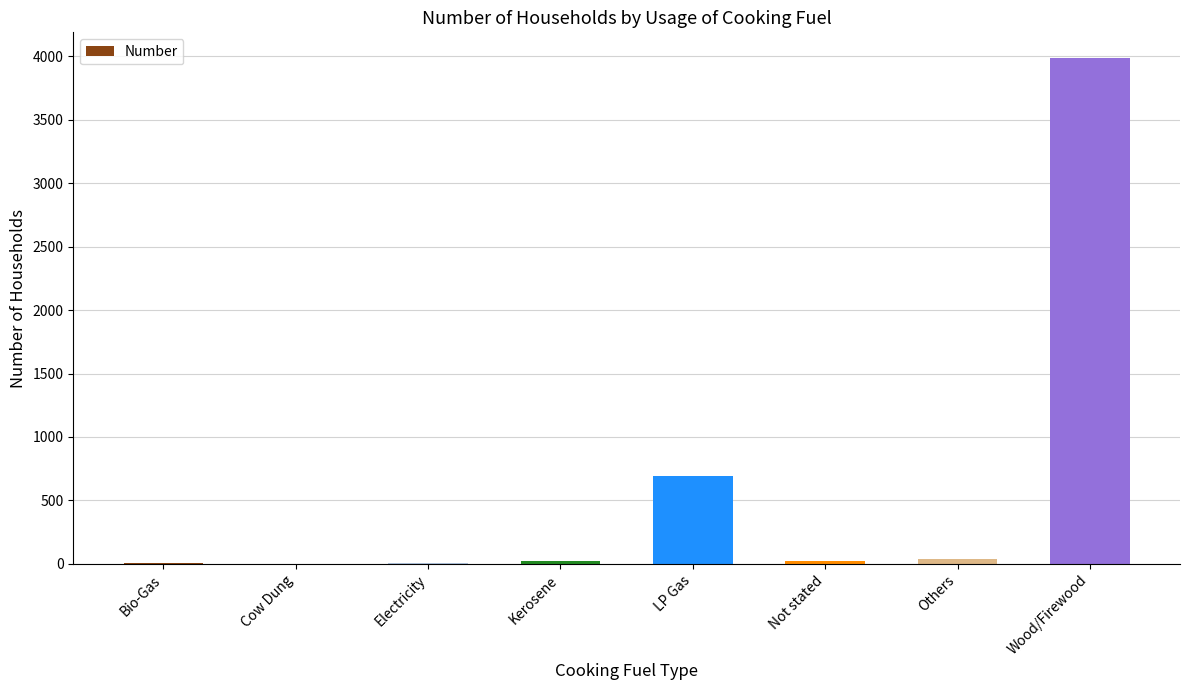

What is the sum of all values?

4778